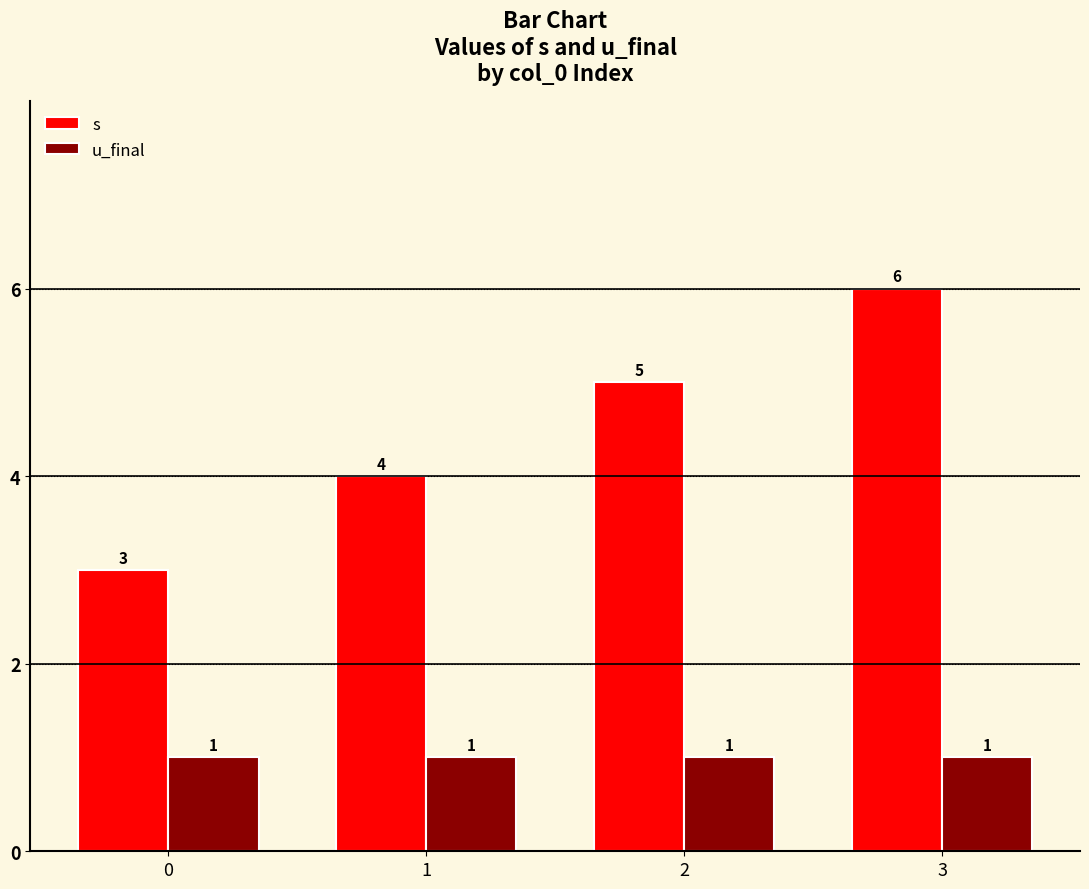

Is it true that s equals 2 at 1?

False